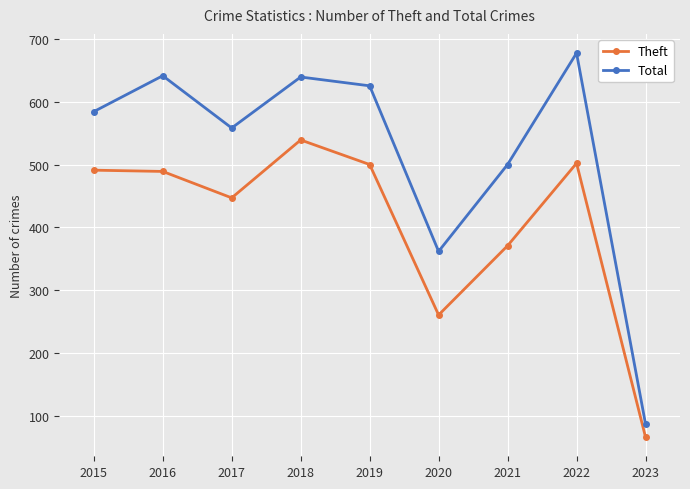

What is the difference between the Theft values at 2018 and 2023?

472